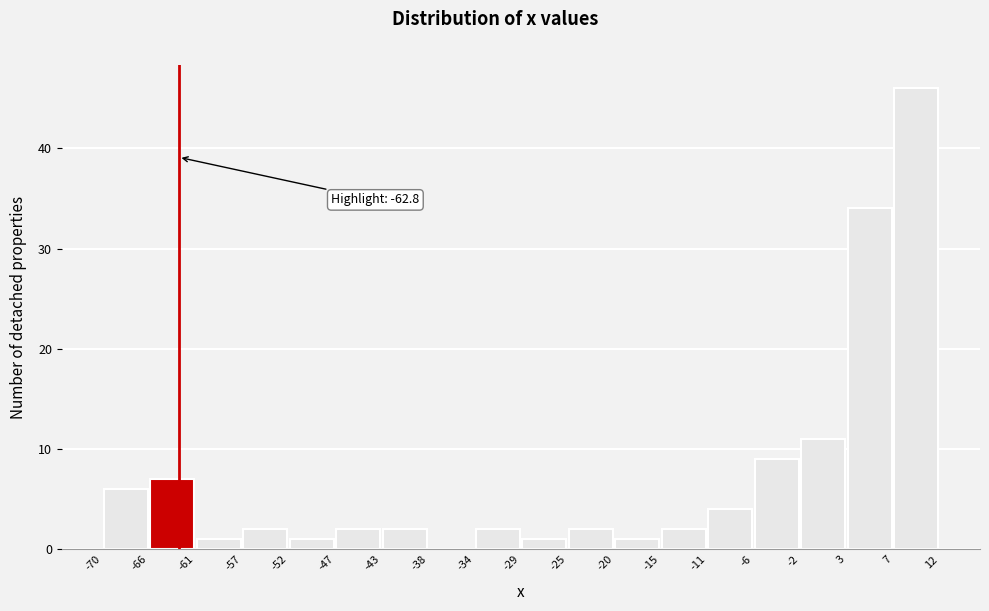

Over which range of the x-axis is the bar tallest?

7 to 12